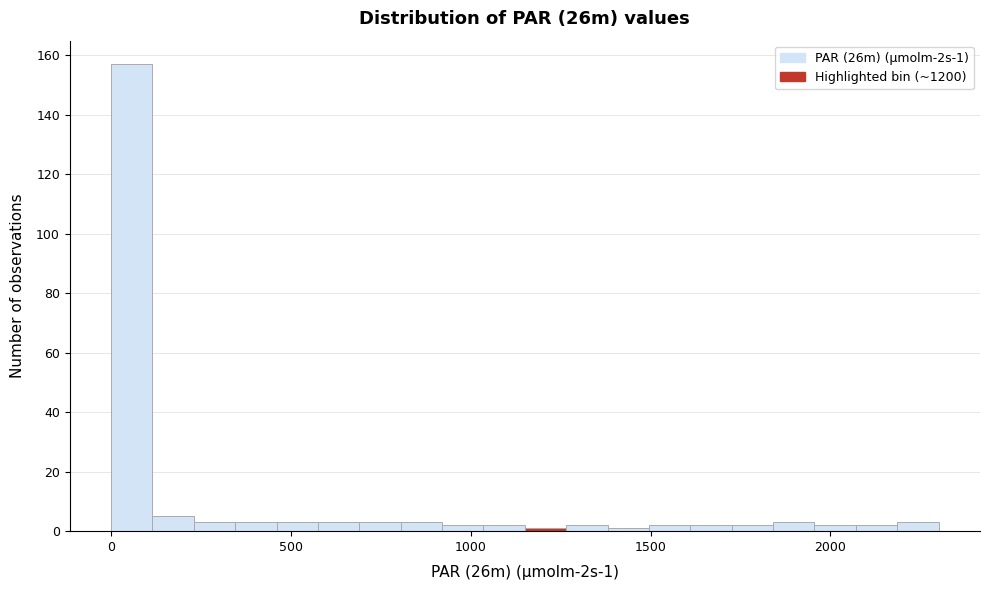

Around what value on the x-axis is the tallest bar? Give the approximate position of its centre, as read against the axis.

50